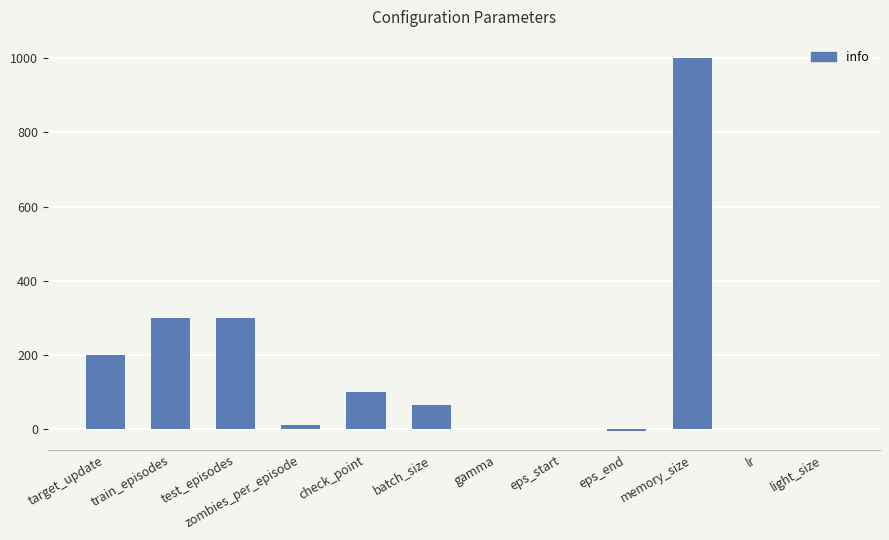

What value does the data have at test_episodes?

300.0